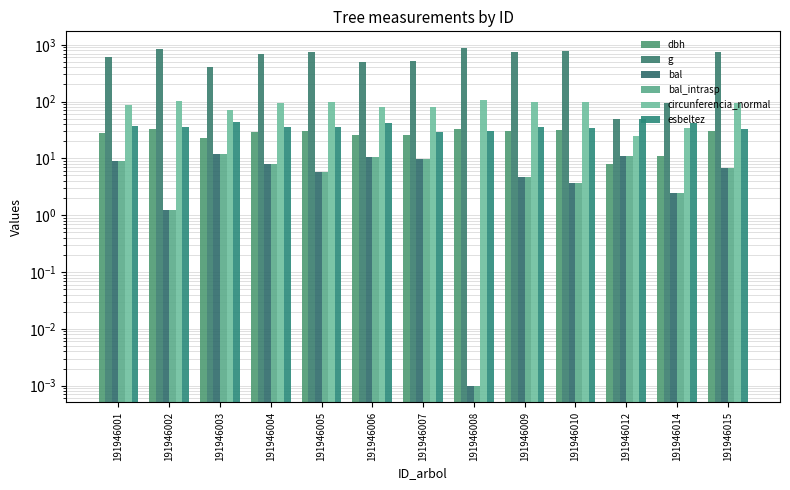

The dbh series shows 10.0 at 191946006. True or false?

False